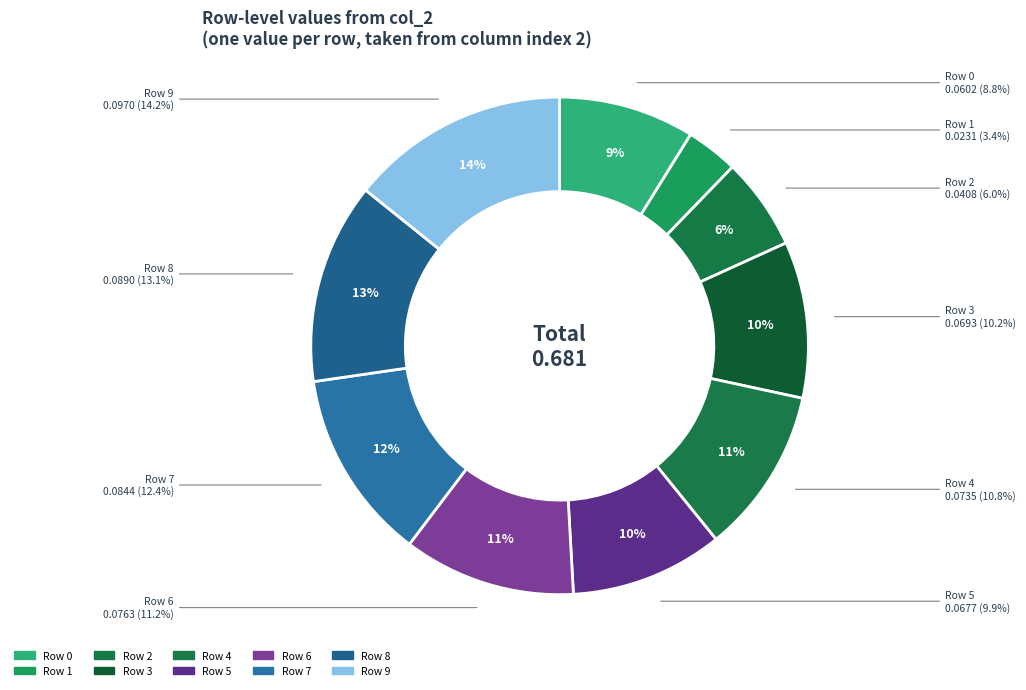

True or false: Row 1 accounts for 3% of the total.

True